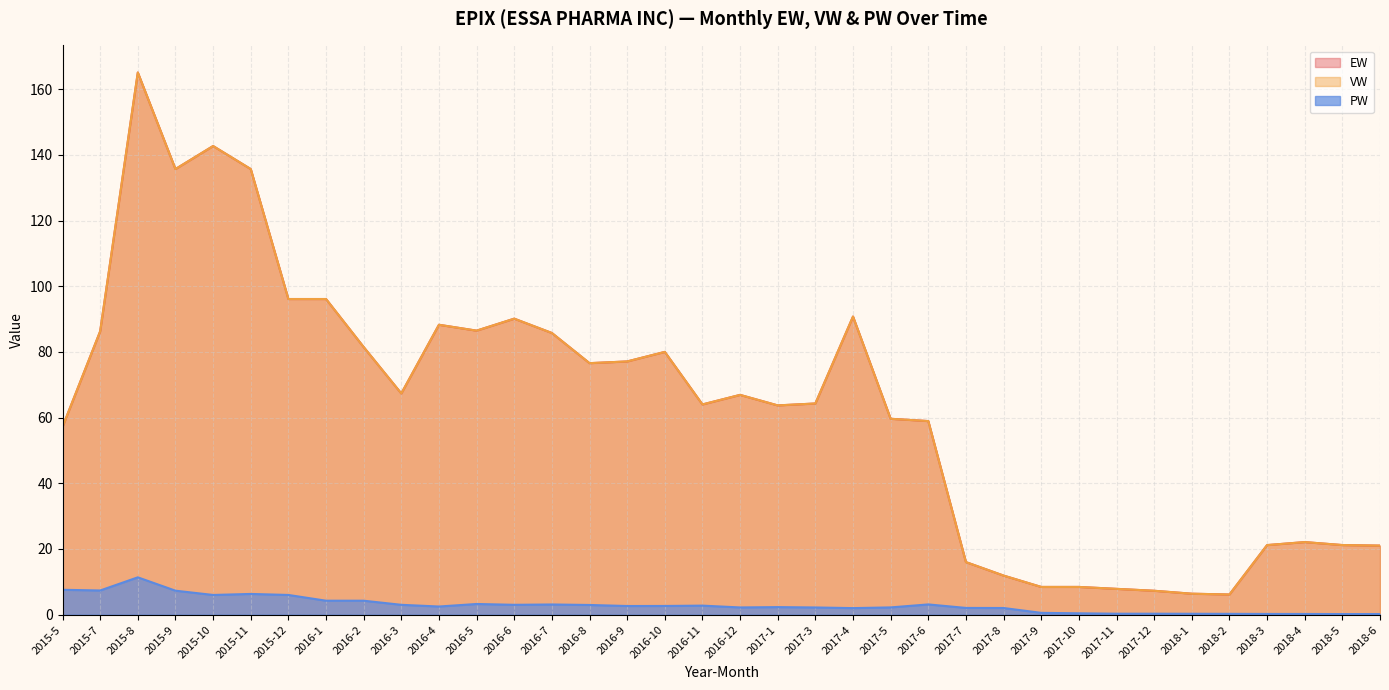

The value of PW at 2017-8 is 2.0. True or false?

True